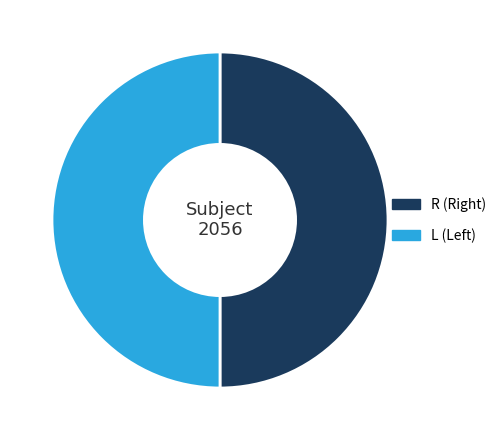

How many segments does this pie chart have?

2